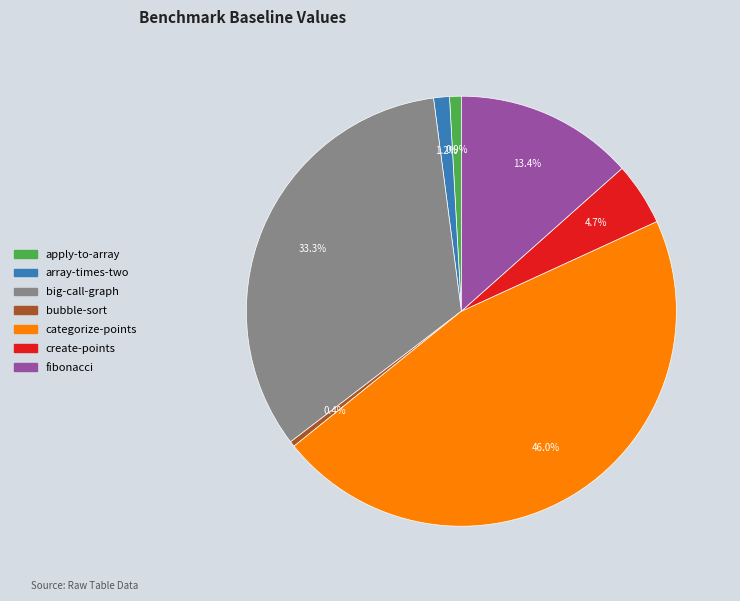

Does any single category account for the majority?

No